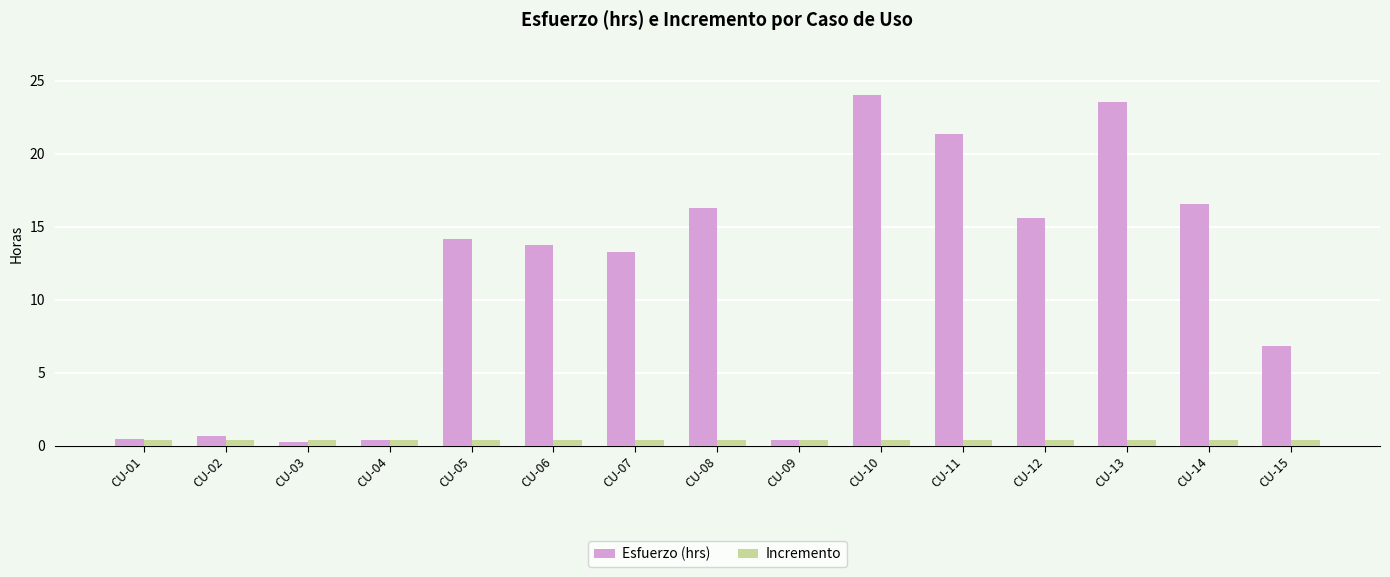

Between CU-01 and CU-08, which series saw the biggest shift?

Esfuerzo (hrs)